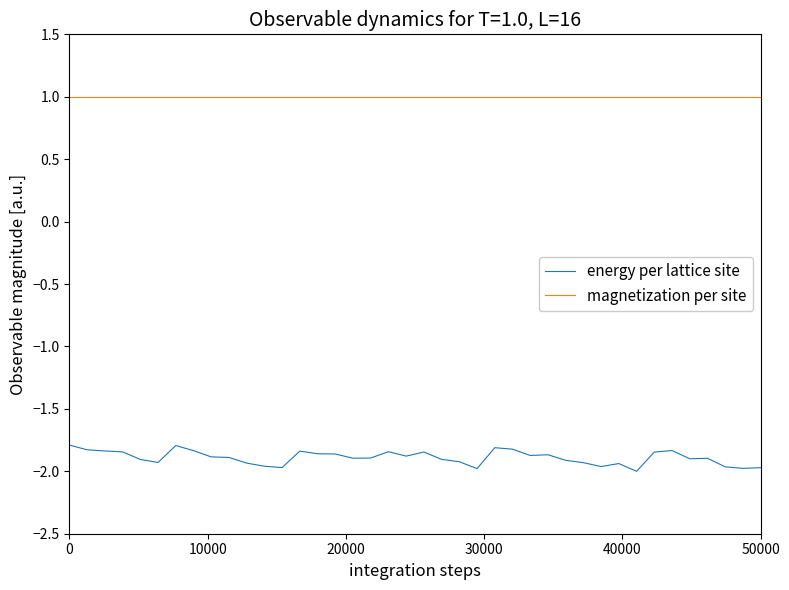

What is the maximum value shown in the chart?

1.0